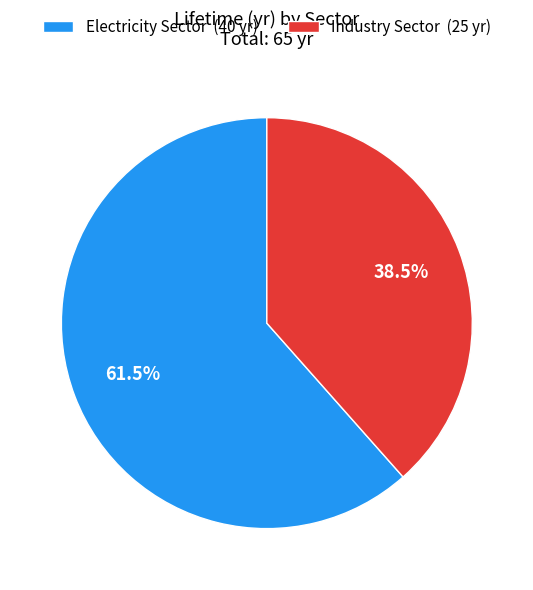

Combined, what portion of the pie is Industry Sector (25 yr) and Electricity Sector (40 yr)?

100.0%